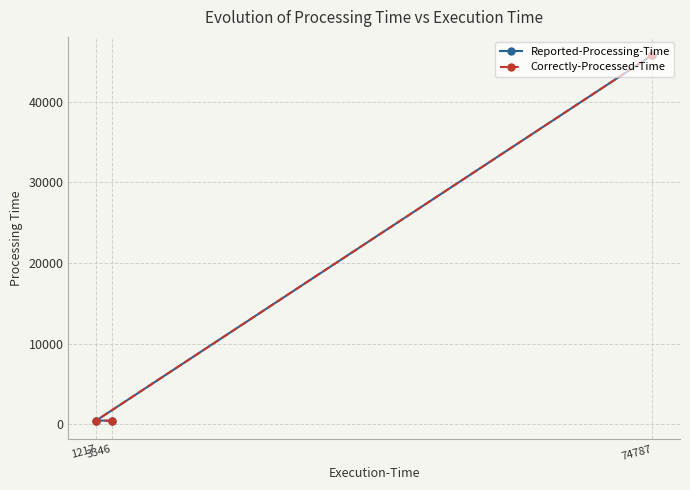

Rank the categories by Reported-Processing-Time value from lowest to highest.

3346, 1217, 74787